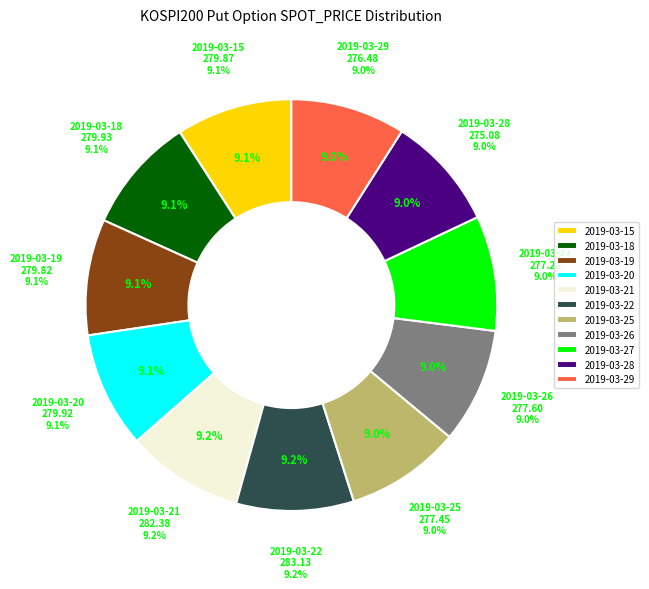

Rank the categories by value from lowest to highest.

2019-03-28, 2019-03-29, 2019-03-27, 2019-03-25, 2019-03-26, 2019-03-19, 2019-03-15, 2019-03-20, 2019-03-18, 2019-03-21, 2019-03-22